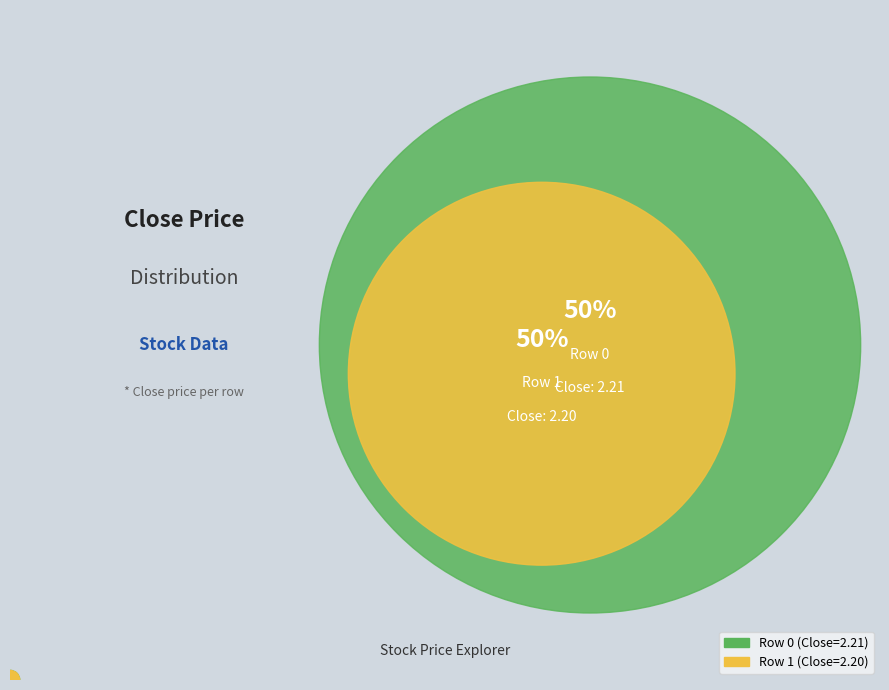

To the nearest percent, what percentage of the pie is Row 0?

50%